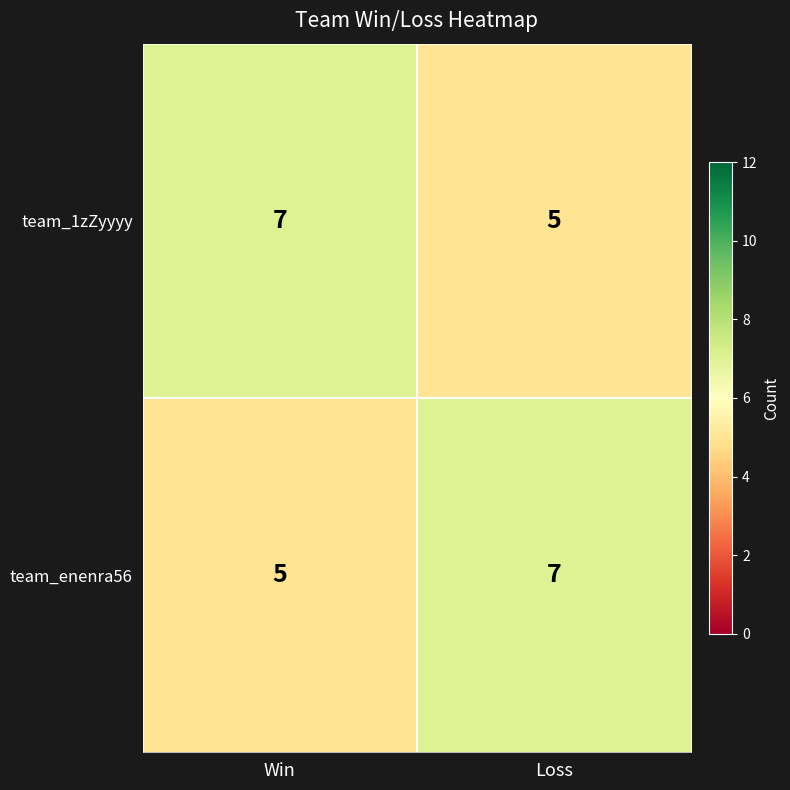

What is the sum of the team_1zZyyyy values at Loss and Win?

12